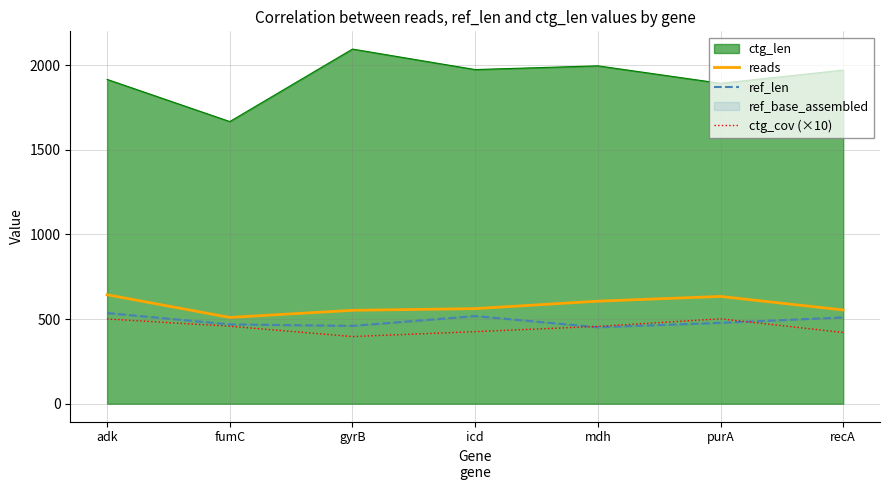

Read the ref_len value at adk.

536